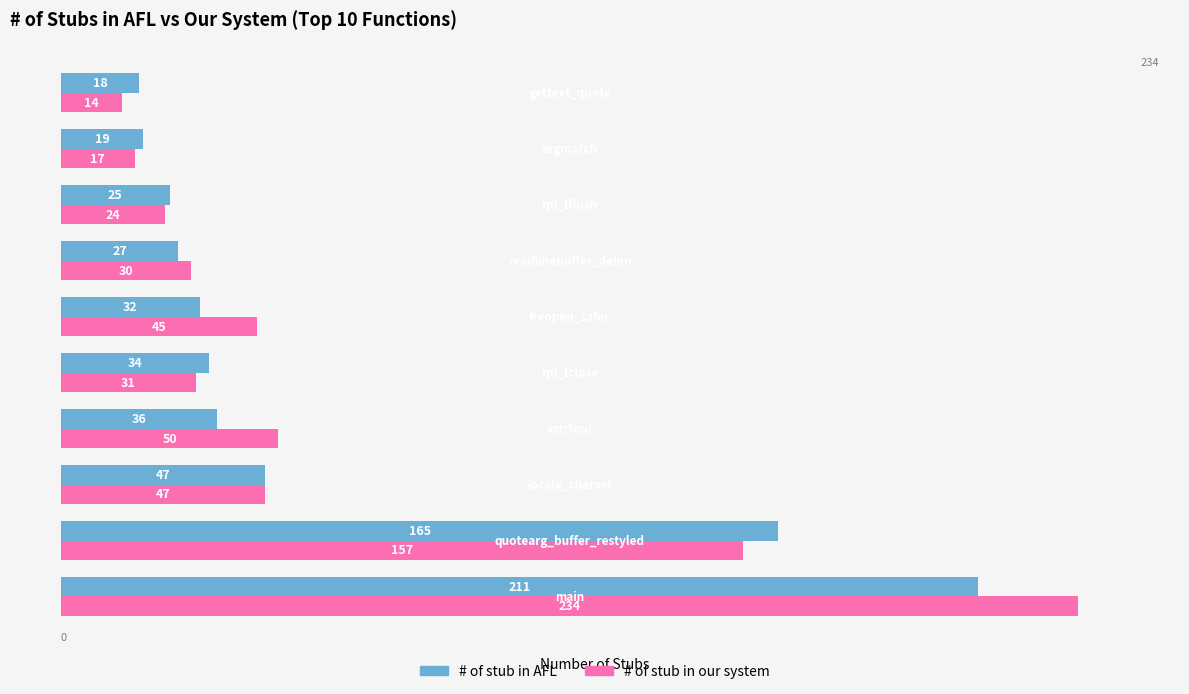

How many data points in # of stub in our system are less than 45?

5